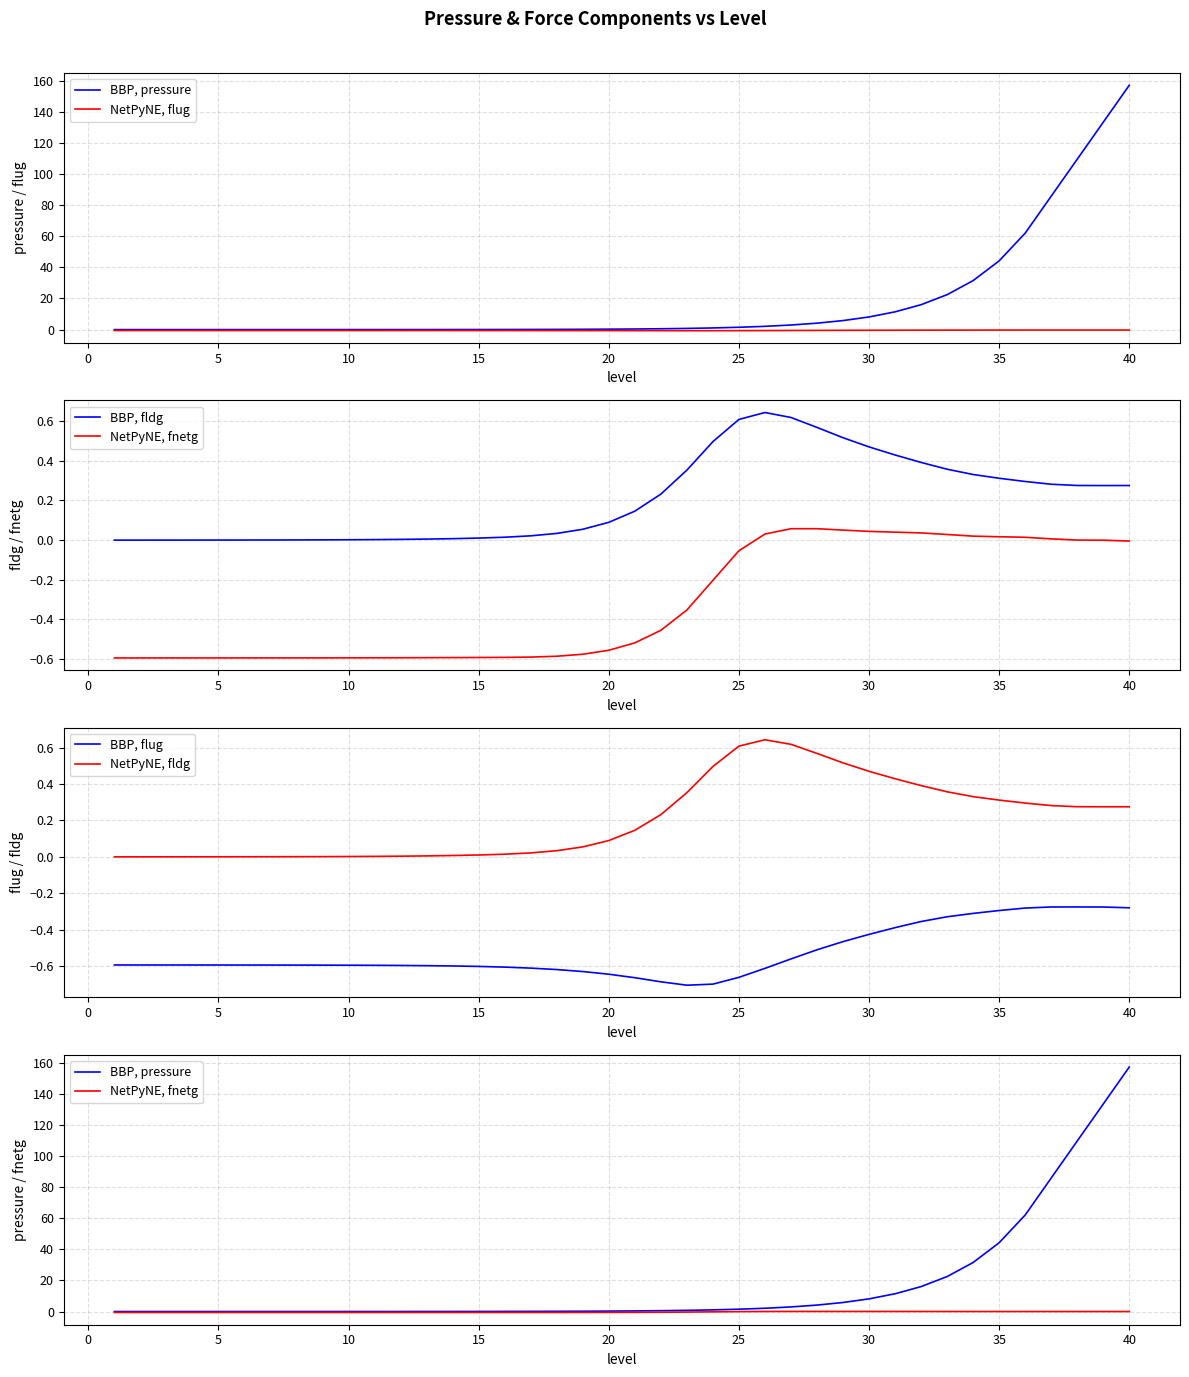

What are all the series names shown in the legend?

BBP, pressure, NetPyNE, flug, BBP, fldg, NetPyNE, fnetg, BBP, flug, NetPyNE, fldg